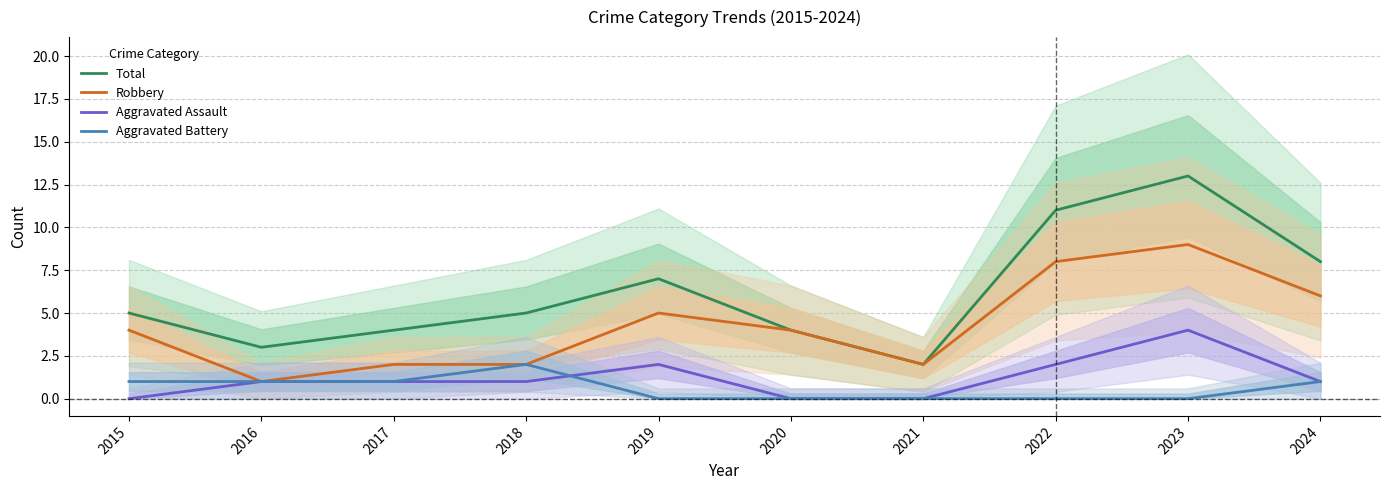

Count the number of data series in this chart.

4